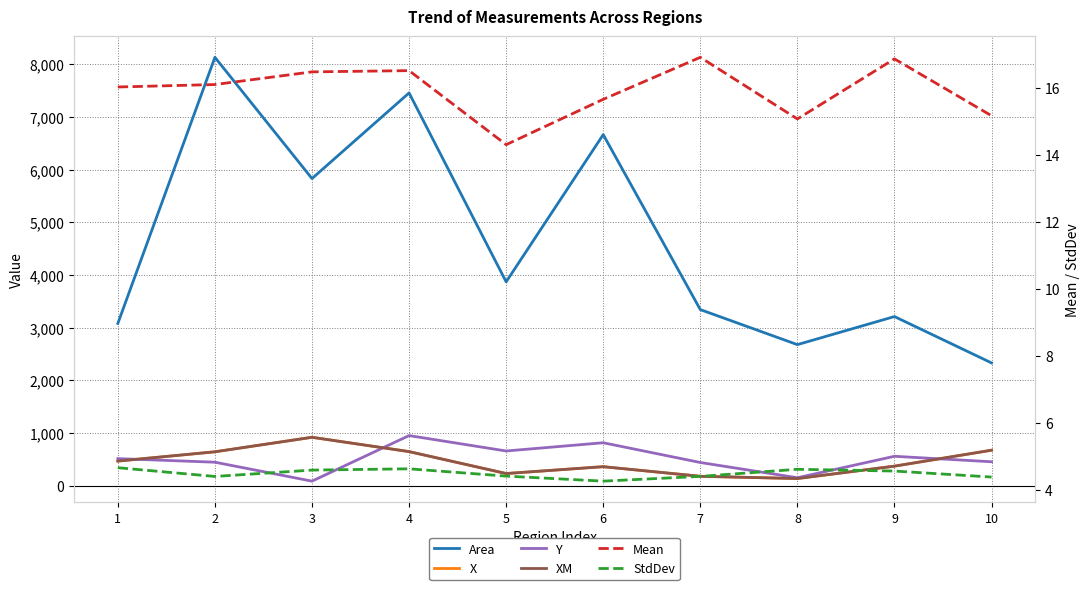

Reading left to right, what are all the values shown in this chart?

Area: 3082.0	8134.0	5832.0	7458.0	3871.0	6666.0	3344.0	2679.0	3212.0	2332.0
X: 468.0	644.0	919.5	647.5	231.5	361.5	179.0	136.5	371.5	674.5
Y: 514.5	446.5	87.0	952.0	659.5	816.0	441.0	151.5	559.0	455.0
XM: 467.9	644.1	919.8	648.0	231.4	361.5	179.0	136.4	371.7	674.4
Mean: 16.0	16.1	16.5	16.5	14.3	15.6	16.9	15.1	16.9	15.2
StdDev: 4.7	4.4	4.6	4.6	4.4	4.3	4.4	4.6	4.6	4.4